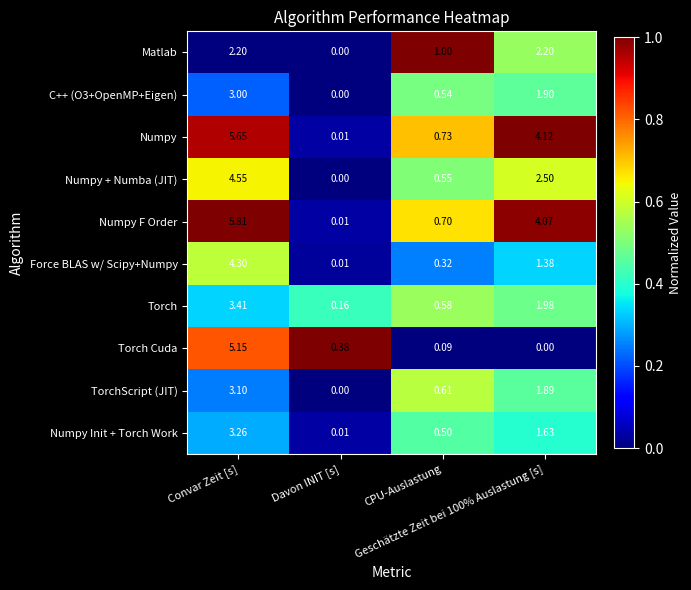

At how many categories does at least one series exceed 0?

4